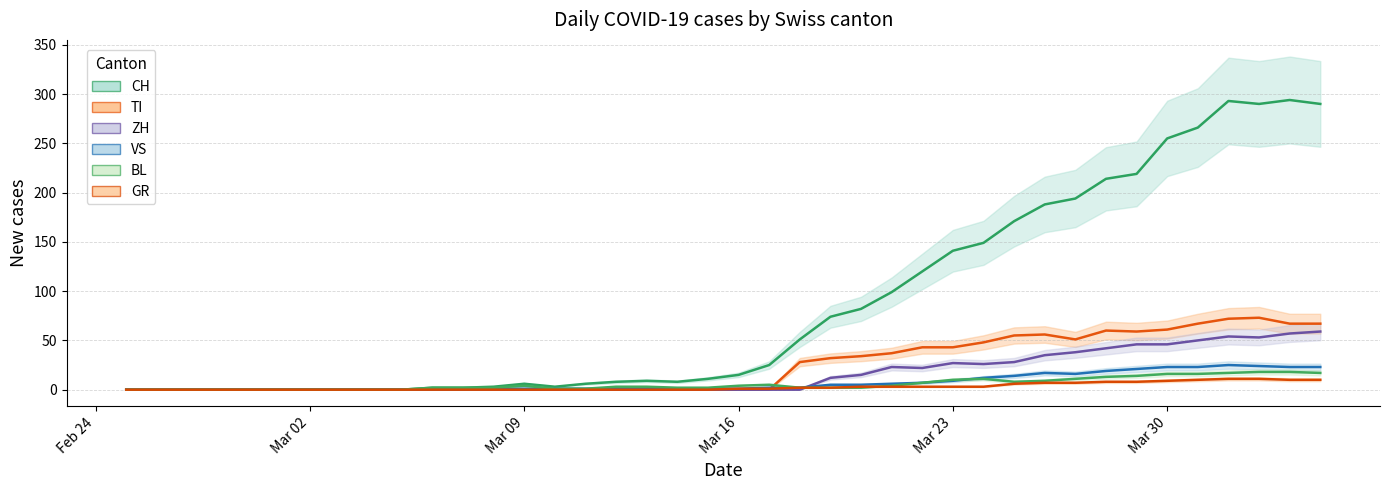

True or false: ZH line and TI line intersect in this chart.

False